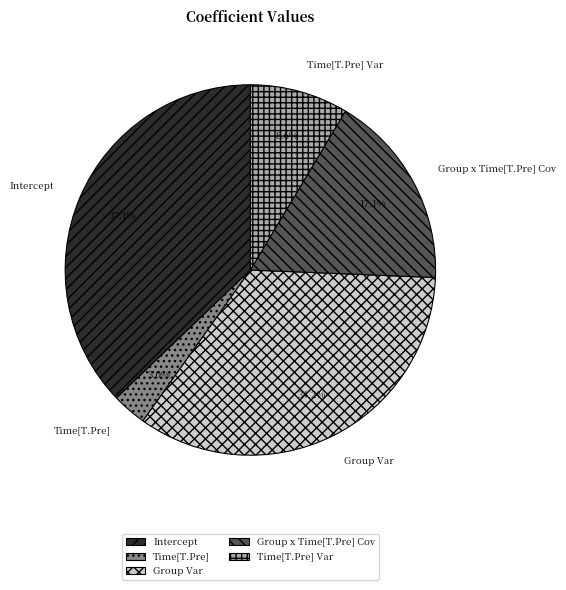

Between Intercept and Time[T.Pre] Var, which is larger?

Intercept